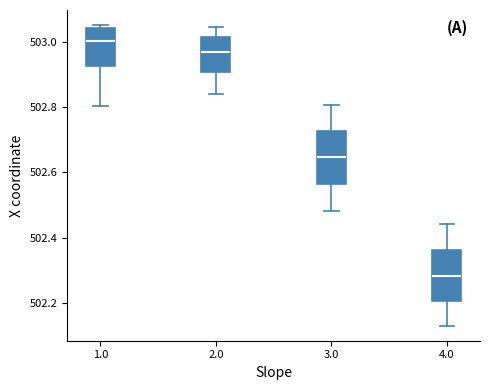

Which box's median line is the highest?

1.0